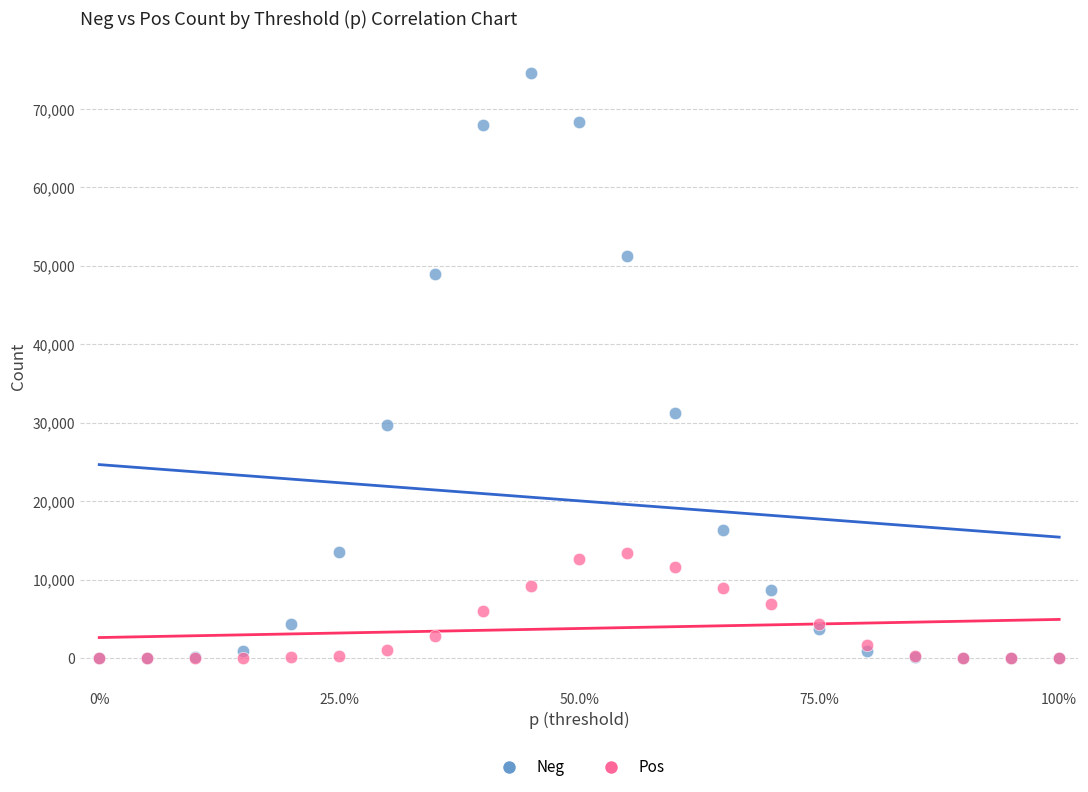

Which series has the widest spread of Y values?

Neg